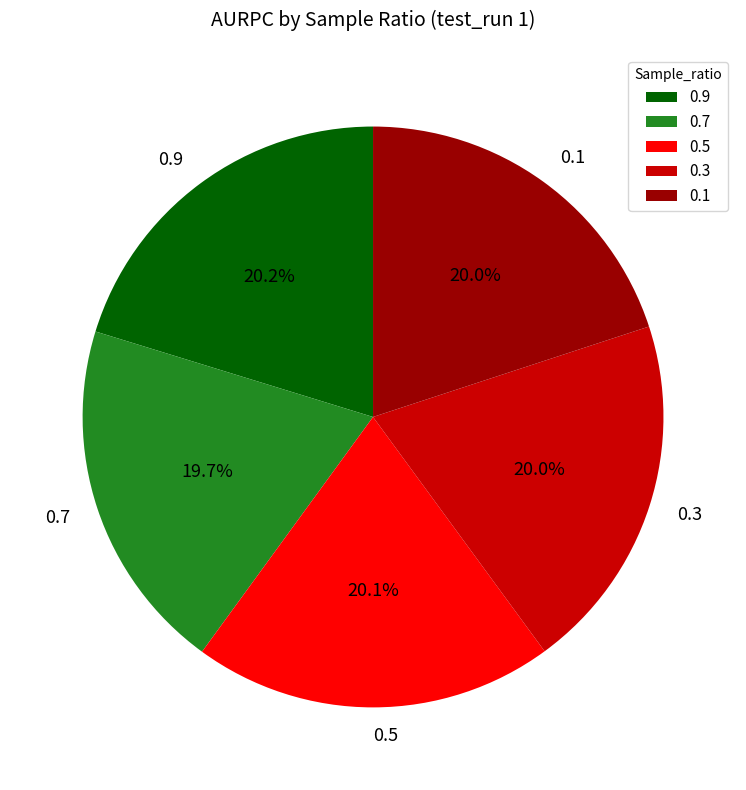

To the nearest percent, what portion does 0.1 represent?

20%